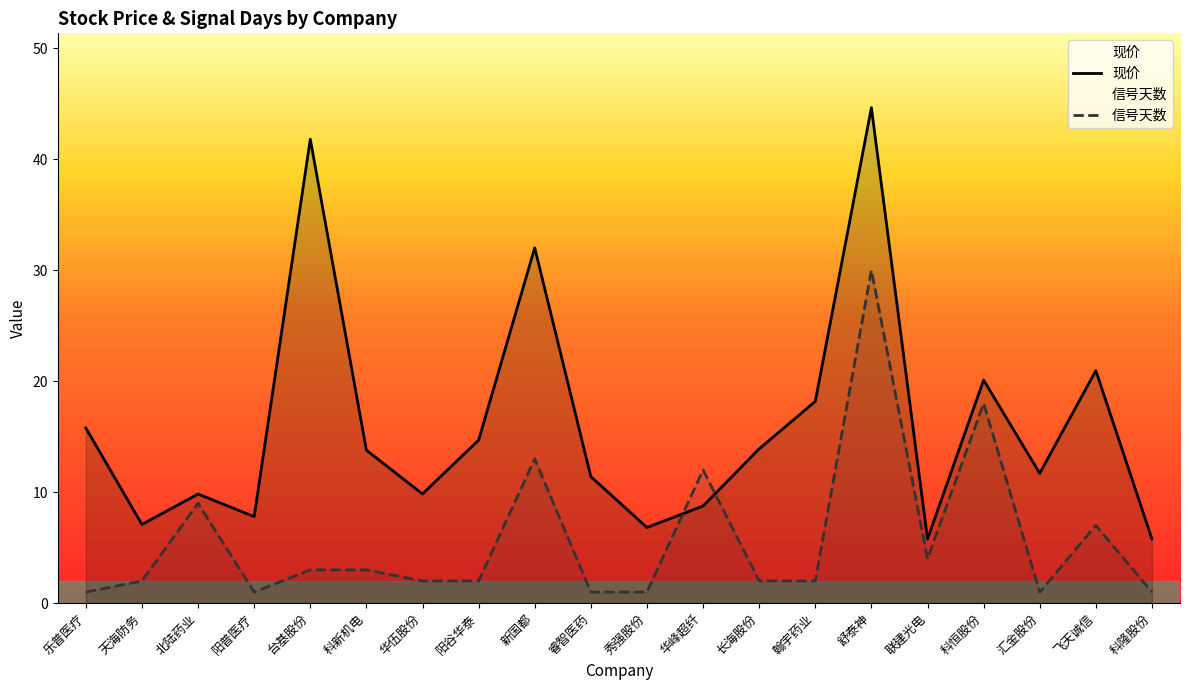

The 现价 series shows 13.5 at 华峰超纤. True or false?

False